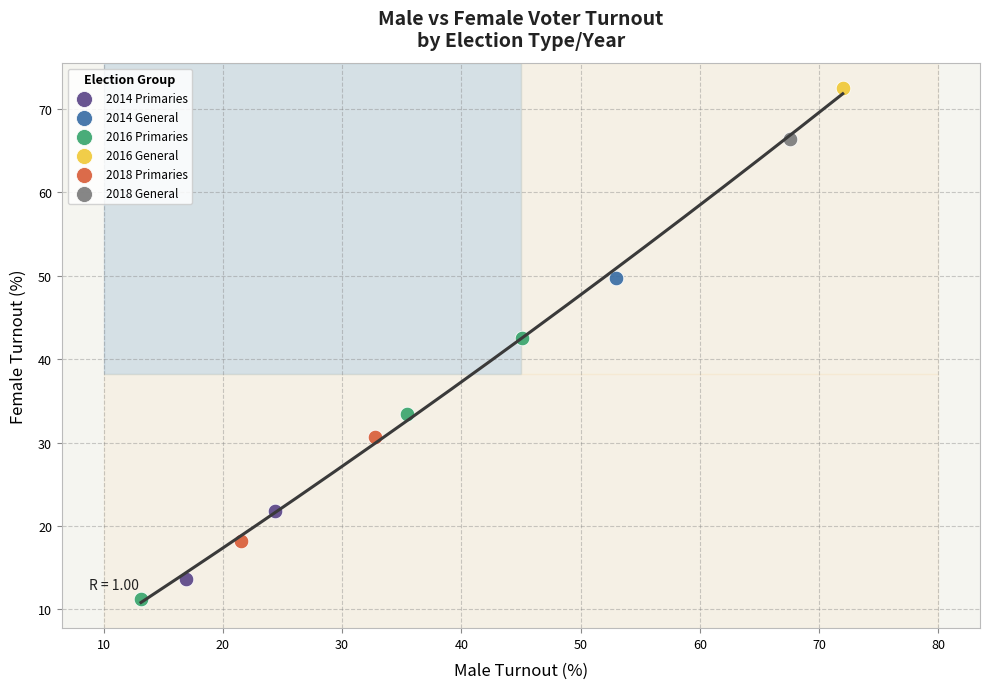

Which series contains the highest Y value?

2016 General